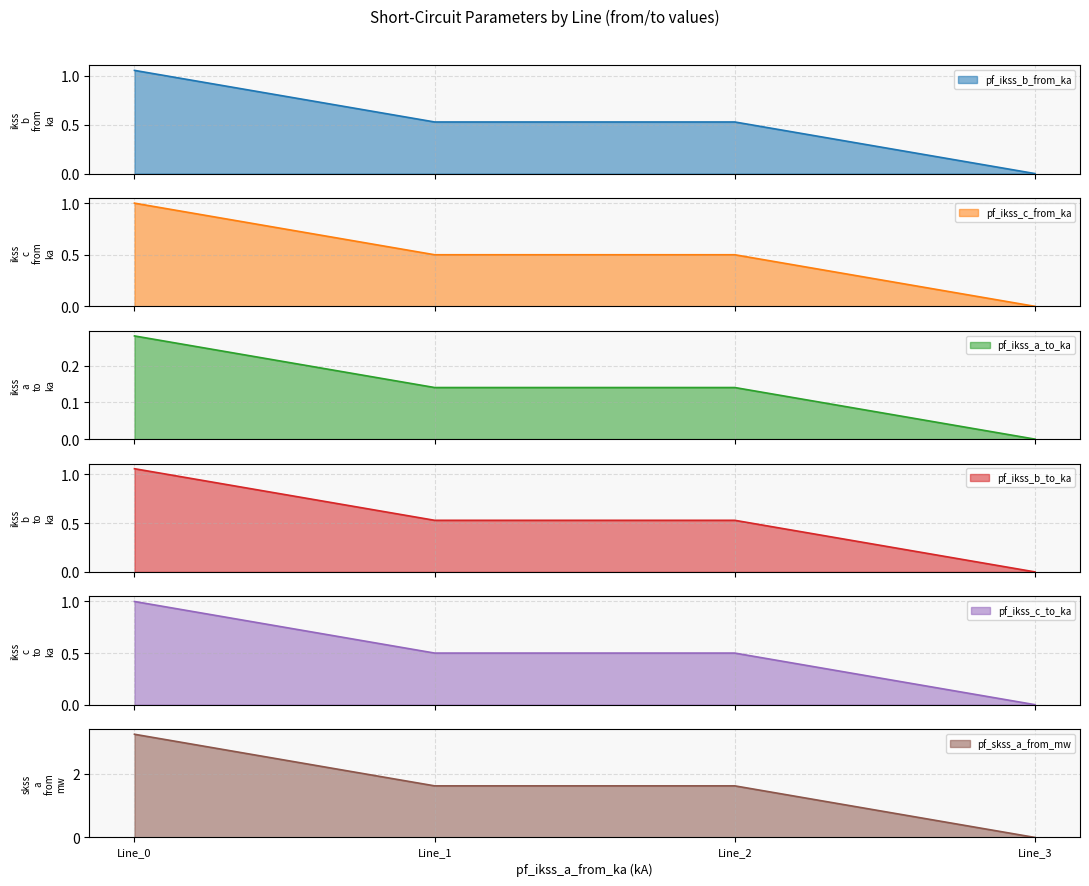

Which series has the largest total across all categories?

pf_skss_a_from_mw